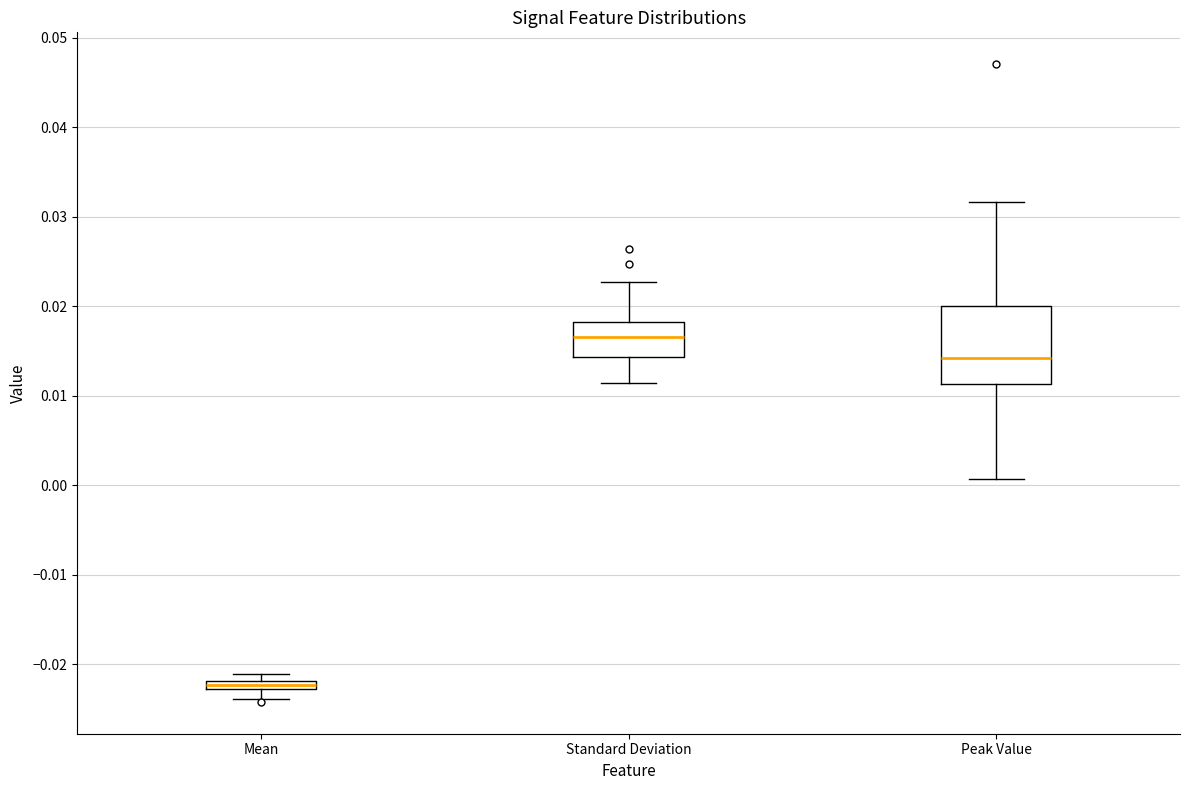

Where does the lower whisker of the box for Peak Value end on the y-axis? The values are not printed on the chart, so give them approximately, as read against the axis.

0.001